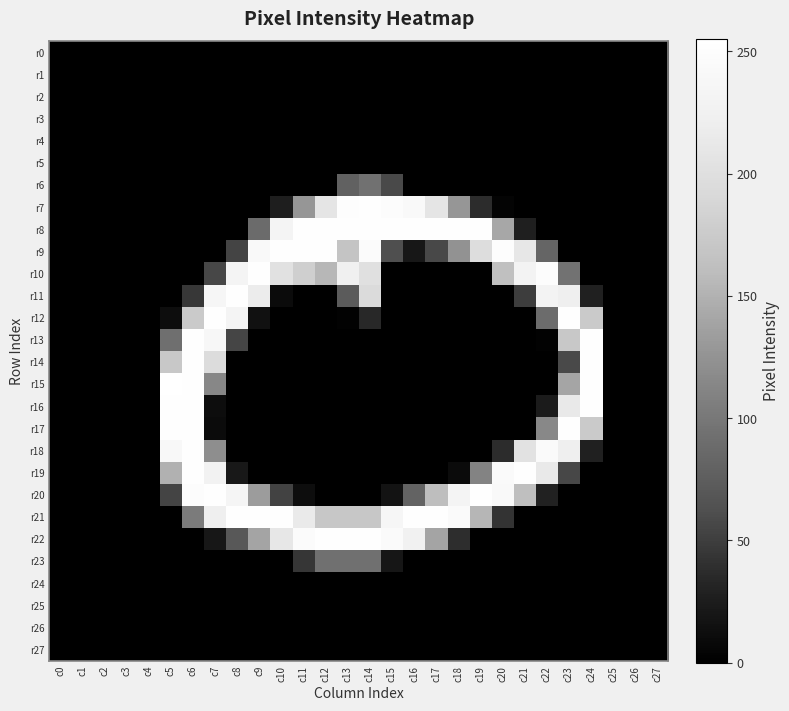

Reading left to right, list all the values displayed in this chart.

r0: c0=0	c1=0	c2=0	c3=0	c4=0	c5=0	c6=0	c7=0	c8=0	c9=0	c10=0	c11=0	c12=0	c13=0	c14=0	c15=0	c16=0	c17=0	c18=0	c19=0	c20=0	c21=0	c22=0	c23=0	c24=0	c25=0	c26=0	c27=0
r1: c0=0	c1=0	c2=0	c3=0	c4=0	c5=0	c6=0	c7=0	c8=0	c9=0	c10=0	c11=0	c12=0	c13=0	c14=0	c15=0	c16=0	c17=0	c18=0	c19=0	c20=0	c21=0	c22=0	c23=0	c24=0	c25=0	c26=0	c27=0
r2: c0=0	c1=0	c2=0	c3=0	c4=0	c5=0	c6=0	c7=0	c8=0	c9=0	c10=0	c11=0	c12=0	c13=0	c14=0	c15=0	c16=0	c17=0	c18=0	c19=0	c20=0	c21=0	c22=0	c23=0	c24=0	c25=0	c26=0	c27=0
r3: c0=0	c1=0	c2=0	c3=0	c4=0	c5=0	c6=0	c7=0	c8=0	c9=0	c10=0	c11=0	c12=0	c13=0	c14=0	c15=0	c16=0	c17=0	c18=0	c19=0	c20=0	c21=0	c22=0	c23=0	c24=0	c25=0	c26=0	c27=0
r4: c0=0	c1=0	c2=0	c3=0	c4=0	c5=0	c6=0	c7=0	c8=0	c9=0	c10=0	c11=0	c12=0	c13=0	c14=0	c15=0	c16=0	c17=0	c18=0	c19=0	c20=0	c21=0	c22=0	c23=0	c24=0	c25=0	c26=0	c27=0
r5: c0=0	c1=0	c2=0	c3=0	c4=0	c5=0	c6=0	c7=0	c8=0	c9=0	c10=0	c11=0	c12=0	c13=0	c14=0	c15=0	c16=0	c17=0	c18=0	c19=0	c20=0	c21=0	c22=0	c23=0	c24=0	c25=0	c26=0	c27=0
r6: c0=0	c1=0	c2=0	c3=0	c4=0	c5=0	c6=0	c7=0	c8=0	c9=0	c10=0	c11=0	c12=0	c13=79	c14=94	c15=58	c16=0	c17=0	c18=0	c19=0	c20=0	c21=0	c22=0	c23=0	c24=0	c25=0	c26=0	c27=0
r7: c0=0	c1=0	c2=0	c3=0	c4=0	c5=0	c6=0	c7=0	c8=0	c9=0	c10=26	c11=128	c12=208	c13=252	c14=253	c15=250	c16=244	c17=208	c18=128	c19=37	c20=4	c21=0	c22=0	c23=0	c24=0	c25=0	c26=0	c27=0
r8: c0=0	c1=0	c2=0	c3=0	c4=0	c5=0	c6=0	c7=0	c8=0	c9=88	c10=233	c11=253	c12=253	c13=253	c14=253	c15=253	c16=253	c17=253	c18=253	c19=253	c20=142	c21=27	c22=0	c23=0	c24=0	c25=0	c26=0	c27=0
r9: c0=0	c1=0	c2=0	c3=0	c4=0	c5=0	c6=0	c7=0	c8=54	c9=244	c10=253	c11=253	c12=253	c13=168	c14=248	c15=62	c16=20	c17=57	c18=124	c19=198	c20=251	c21=212	c22=83	c23=0	c24=0	c25=0	c26=0	c27=0
r10: c0=0	c1=0	c2=0	c3=0	c4=0	c5=0	c6=0	c7=56	c8=233	c9=253	c10=203	c11=181	c12=155	c13=225	c14=201	c15=0	c16=0	c17=0	c18=0	c19=0	c20=163	c21=230	c22=250	c23=95	c24=0	c25=0	c26=0	c27=0
r11: c0=0	c1=0	c2=0	c3=0	c4=0	c5=0	c6=45	c7=236	c8=253	c9=218	c10=10	c11=0	c12=0	c13=73	c14=195	c15=0	c16=0	c17=0	c18=0	c19=0	c20=0	c21=49	c22=230	c23=223	c24=28	c25=0	c26=0	c27=0
r12: c0=0	c1=0	c2=0	c3=0	c4=0	c5=12	c6=175	c7=253	c8=233	c9=15	c10=0	c11=0	c12=0	c13=2	c14=34	c15=0	c16=0	c17=0	c18=0	c19=0	c20=0	c21=0	c22=89	c23=253	c24=175	c25=0	c26=0	c27=0
r13: c0=0	c1=0	c2=0	c3=0	c4=0	c5=92	c6=253	c7=238	c8=55	c9=0	c10=0	c11=0	c12=0	c13=0	c14=0	c15=0	c16=0	c17=0	c18=0	c19=0	c20=0	c21=0	c22=2	c23=173	c24=253	c25=0	c26=0	c27=0
r14: c0=0	c1=0	c2=0	c3=0	c4=0	c5=172	c6=253	c7=196	c8=0	c9=0	c10=0	c11=0	c12=0	c13=0	c14=0	c15=0	c16=0	c17=0	c18=0	c19=0	c20=0	c21=0	c22=0	c23=58	c24=253	c25=0	c26=0	c27=0
r15: c0=0	c1=0	c2=0	c3=0	c4=0	c5=255	c6=253	c7=114	c8=0	c9=0	c10=0	c11=0	c12=0	c13=0	c14=0	c15=0	c16=0	c17=0	c18=0	c19=0	c20=0	c21=0	c22=0	c23=140	c24=253	c25=0	c26=0	c27=0
r16: c0=0	c1=0	c2=0	c3=0	c4=0	c5=254	c6=253	c7=12	c8=0	c9=0	c10=0	c11=0	c12=0	c13=0	c14=0	c15=0	c16=0	c17=0	c18=0	c19=0	c20=0	c21=0	c22=24	c23=214	c24=253	c25=0	c26=0	c27=0
r17: c0=0	c1=0	c2=0	c3=0	c4=0	c5=254	c6=253	c7=10	c8=0	c9=0	c10=0	c11=0	c12=0	c13=0	c14=0	c15=0	c16=0	c17=0	c18=0	c19=0	c20=0	c21=0	c22=115	c23=253	c24=175	c25=0	c26=0	c27=0
r18: c0=0	c1=0	c2=0	c3=0	c4=0	c5=242	c6=253	c7=121	c8=0	c9=0	c10=0	c11=0	c12=0	c13=0	c14=0	c15=0	c16=0	c17=0	c18=0	c19=0	c20=37	c21=205	c22=245	c23=223	c24=28	c25=0	c26=0	c27=0
r19: c0=0	c1=0	c2=0	c3=0	c4=0	c5=150	c6=253	c7=228	c8=21	c9=0	c10=0	c11=0	c12=0	c13=0	c14=0	c15=0	c16=0	c17=0	c18=10	c19=111	c20=246	c21=253	c22=214	c23=56	c24=0	c25=0	c26=0	c27=0
r20: c0=0	c1=0	c2=0	c3=0	c4=0	c5=54	c6=249	c7=253	c8=235	c9=133	c10=53	c11=12	c12=0	c13=0	c14=0	c15=17	c16=81	c17=161	c18=232	c19=253	c20=243	c21=162	c22=29	c23=0	c24=0	c25=0	c26=0	c27=0
r21: c0=0	c1=0	c2=0	c3=0	c4=0	c5=0	c6=103	c7=223	c8=253	c9=253	c10=253	c11=215	c12=171	c13=171	c14=171	c15=237	c16=253	c17=253	c18=245	c19=154	c20=42	c21=0	c22=0	c23=0	c24=0	c25=0	c26=0	c27=0
r22: c0=0	c1=0	c2=0	c3=0	c4=0	c5=0	c6=0	c7=20	c8=70	c9=139	c10=211	c11=248	c12=253	c13=253	c14=253	c15=245	c16=226	c17=139	c18=38	c19=0	c20=0	c21=0	c22=0	c23=0	c24=0	c25=0	c26=0	c27=0
r23: c0=0	c1=0	c2=0	c3=0	c4=0	c5=0	c6=0	c7=0	c8=0	c9=0	c10=0	c11=44	c12=93	c13=93	c14=93	c15=19	c16=0	c17=0	c18=0	c19=0	c20=0	c21=0	c22=0	c23=0	c24=0	c25=0	c26=0	c27=0
r24: c0=0	c1=0	c2=0	c3=0	c4=0	c5=0	c6=0	c7=0	c8=0	c9=0	c10=0	c11=0	c12=0	c13=0	c14=0	c15=0	c16=0	c17=0	c18=0	c19=0	c20=0	c21=0	c22=0	c23=0	c24=0	c25=0	c26=0	c27=0
r25: c0=0	c1=0	c2=0	c3=0	c4=0	c5=0	c6=0	c7=0	c8=0	c9=0	c10=0	c11=0	c12=0	c13=0	c14=0	c15=0	c16=0	c17=0	c18=0	c19=0	c20=0	c21=0	c22=0	c23=0	c24=0	c25=0	c26=0	c27=0
r26: c0=0	c1=0	c2=0	c3=0	c4=0	c5=0	c6=0	c7=0	c8=0	c9=0	c10=0	c11=0	c12=0	c13=0	c14=0	c15=0	c16=0	c17=0	c18=0	c19=0	c20=0	c21=0	c22=0	c23=0	c24=0	c25=0	c26=0	c27=0
r27: c0=0	c1=0	c2=0	c3=0	c4=0	c5=0	c6=0	c7=0	c8=0	c9=0	c10=0	c11=0	c12=0	c13=0	c14=0	c15=0	c16=0	c17=0	c18=0	c19=0	c20=0	c21=0	c22=0	c23=0	c24=0	c25=0	c26=0	c27=0